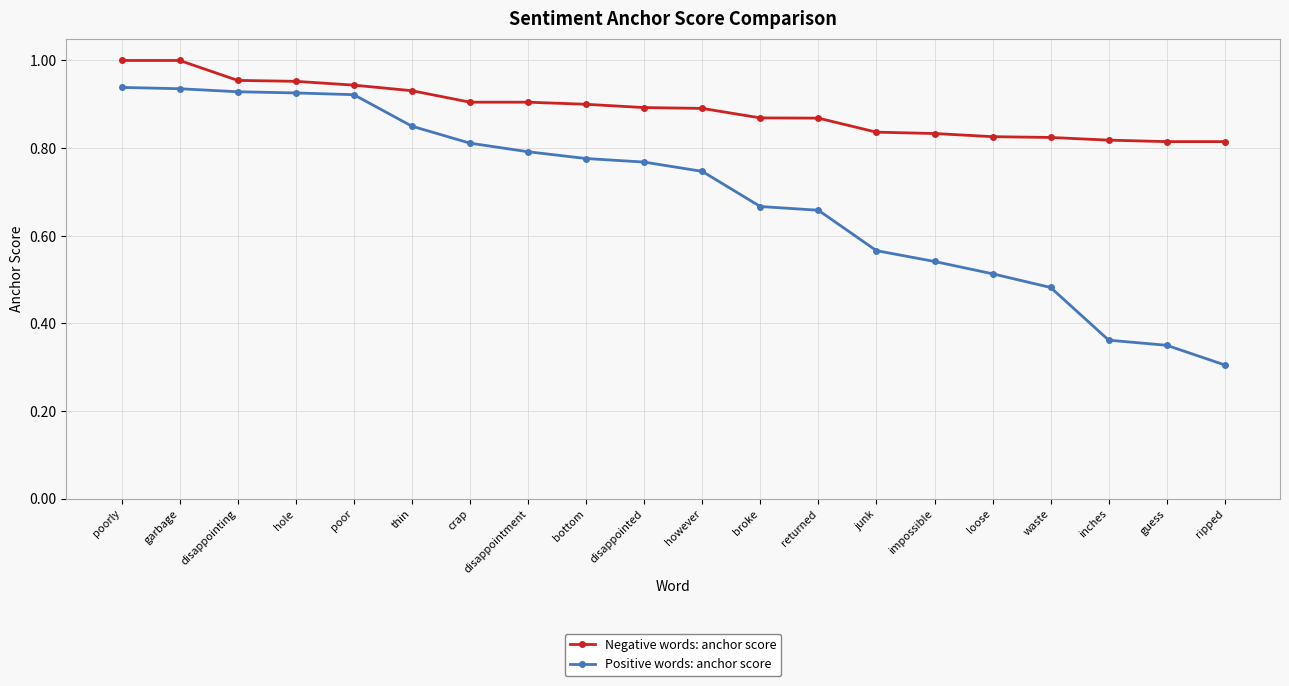

Which series changed the most between disappointment and inches?

Positive words: anchor score